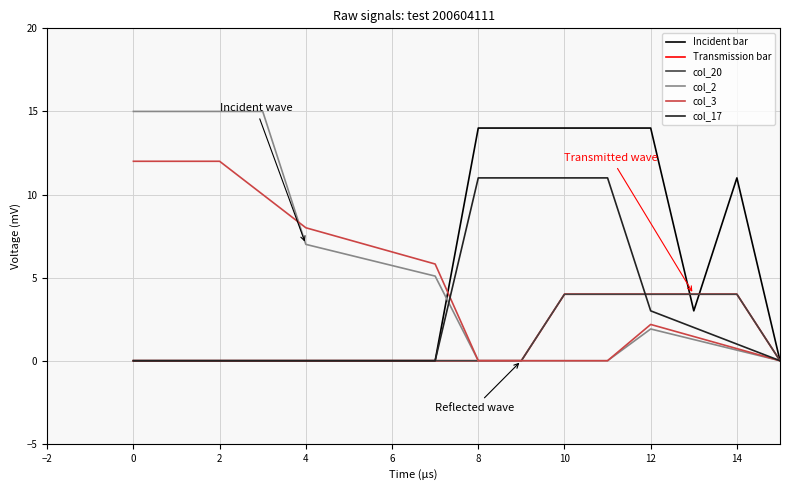

Which series has the largest total across all categories?

col_2